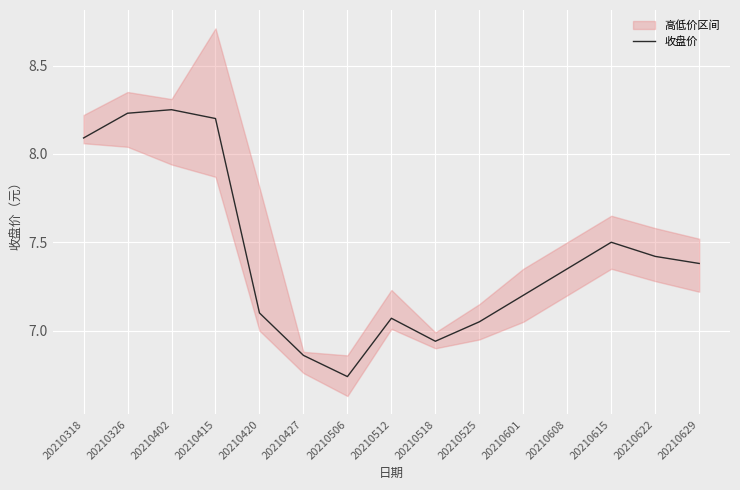

List the labels in order of value, smallest first.

20210506, 20210427, 20210518, 20210525, 20210512, 20210420, 20210601, 20210608, 20210629, 20210622, 20210615, 20210318, 20210415, 20210326, 20210402